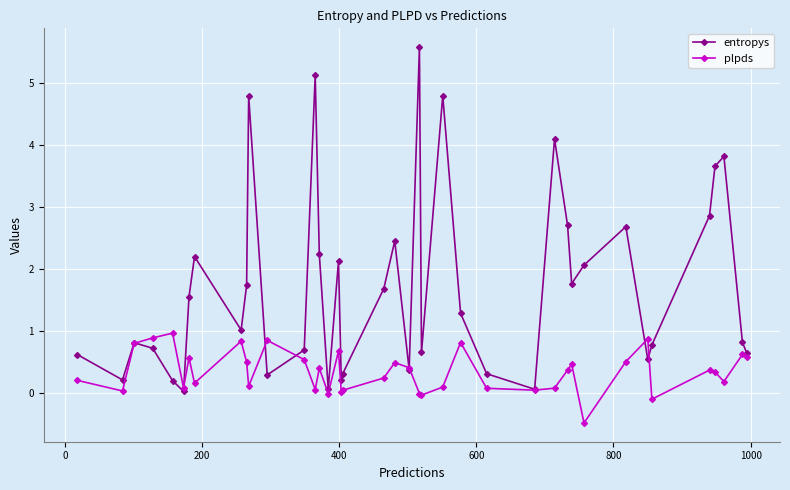

What are all the series names shown in the legend?

entropys, plpds